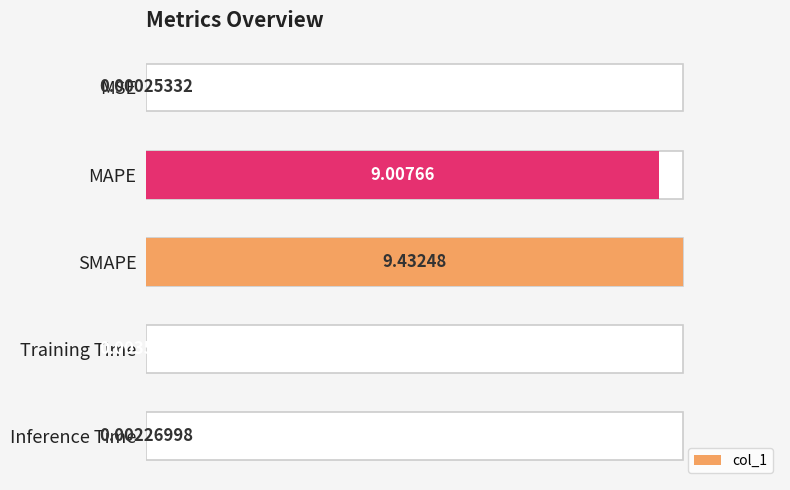

True or false: the data shows 0.0 at Inference Time.

False